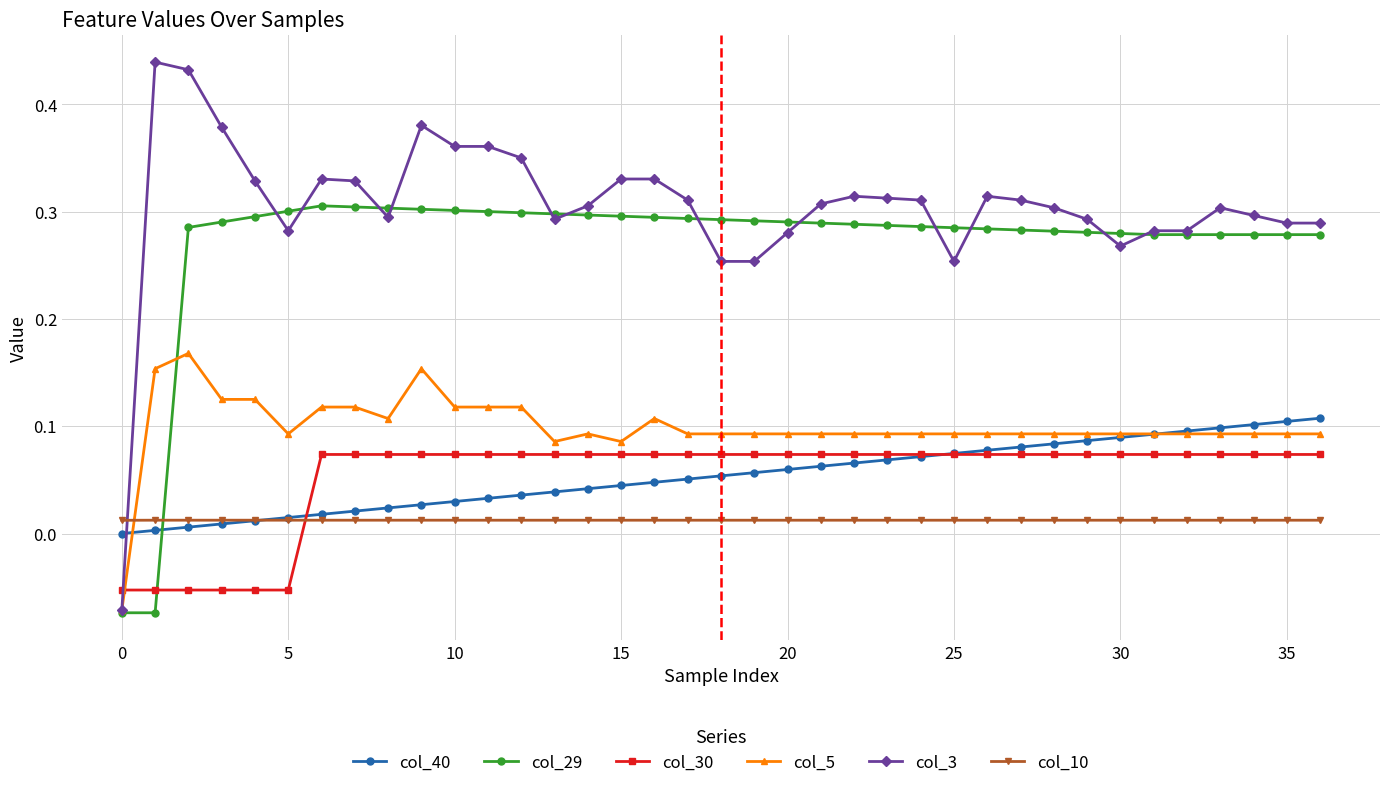

Rank the series by their maximum value, from lowest to highest.

col_10, col_30, col_40, col_5, col_29, col_3